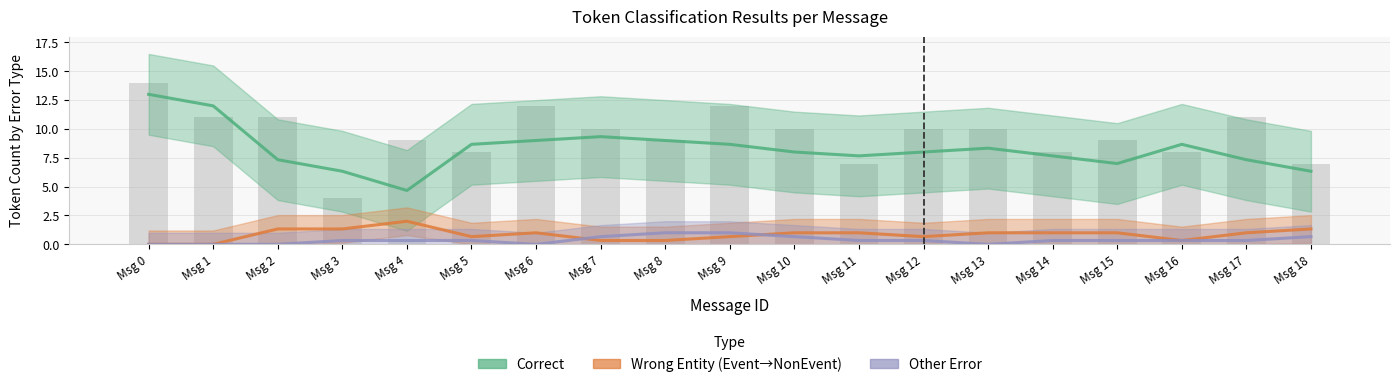

What is the total value across all series at Msg 0?

13.0